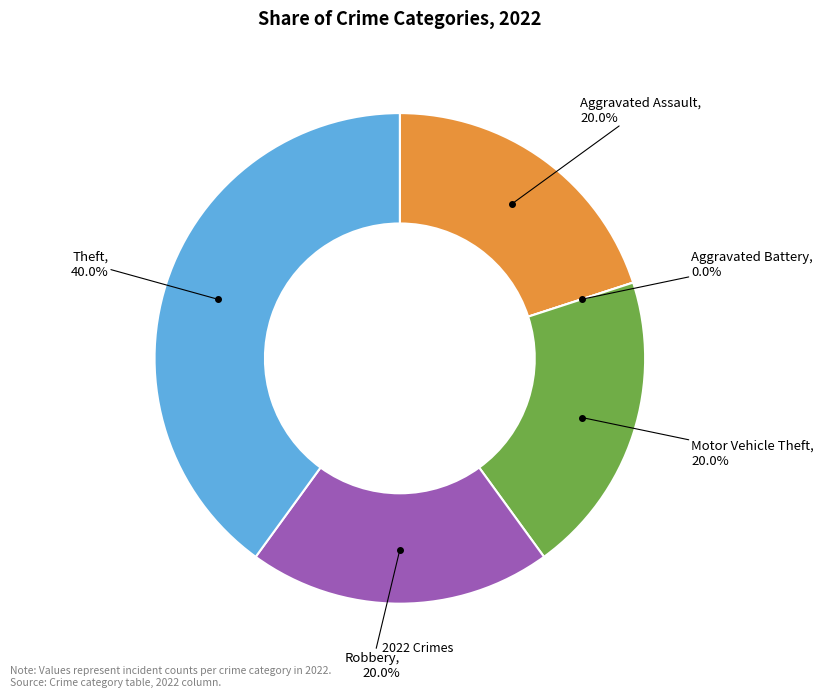

Do Theft and Aggravated Assault together represent more than half of the pie?

Yes